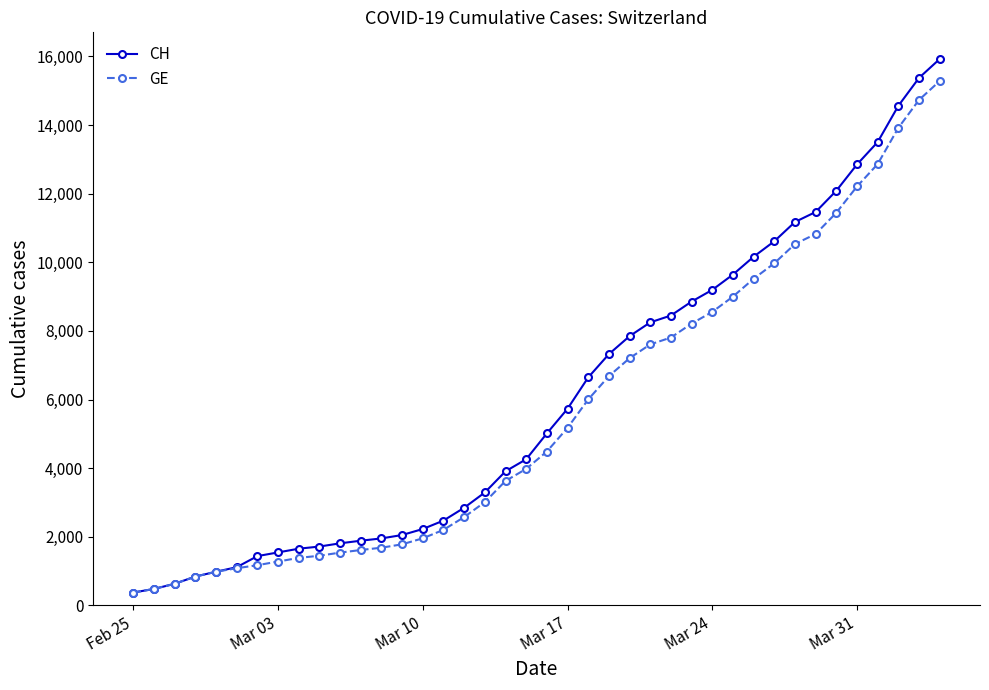

What is the maximum value shown in the chart?

15926